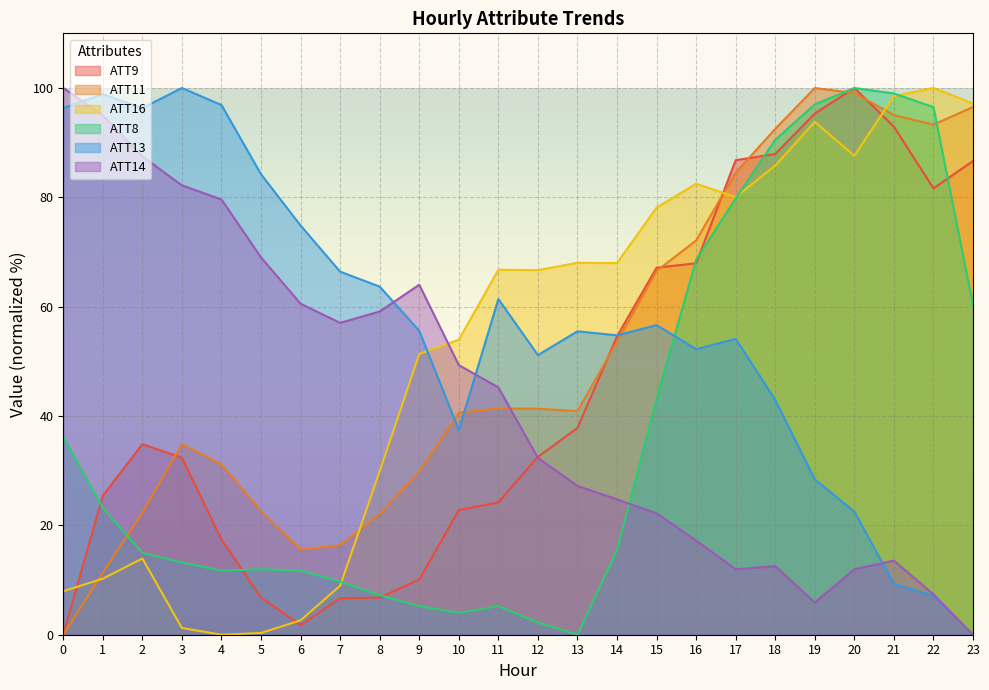

How many distinct data groups are displayed?

6